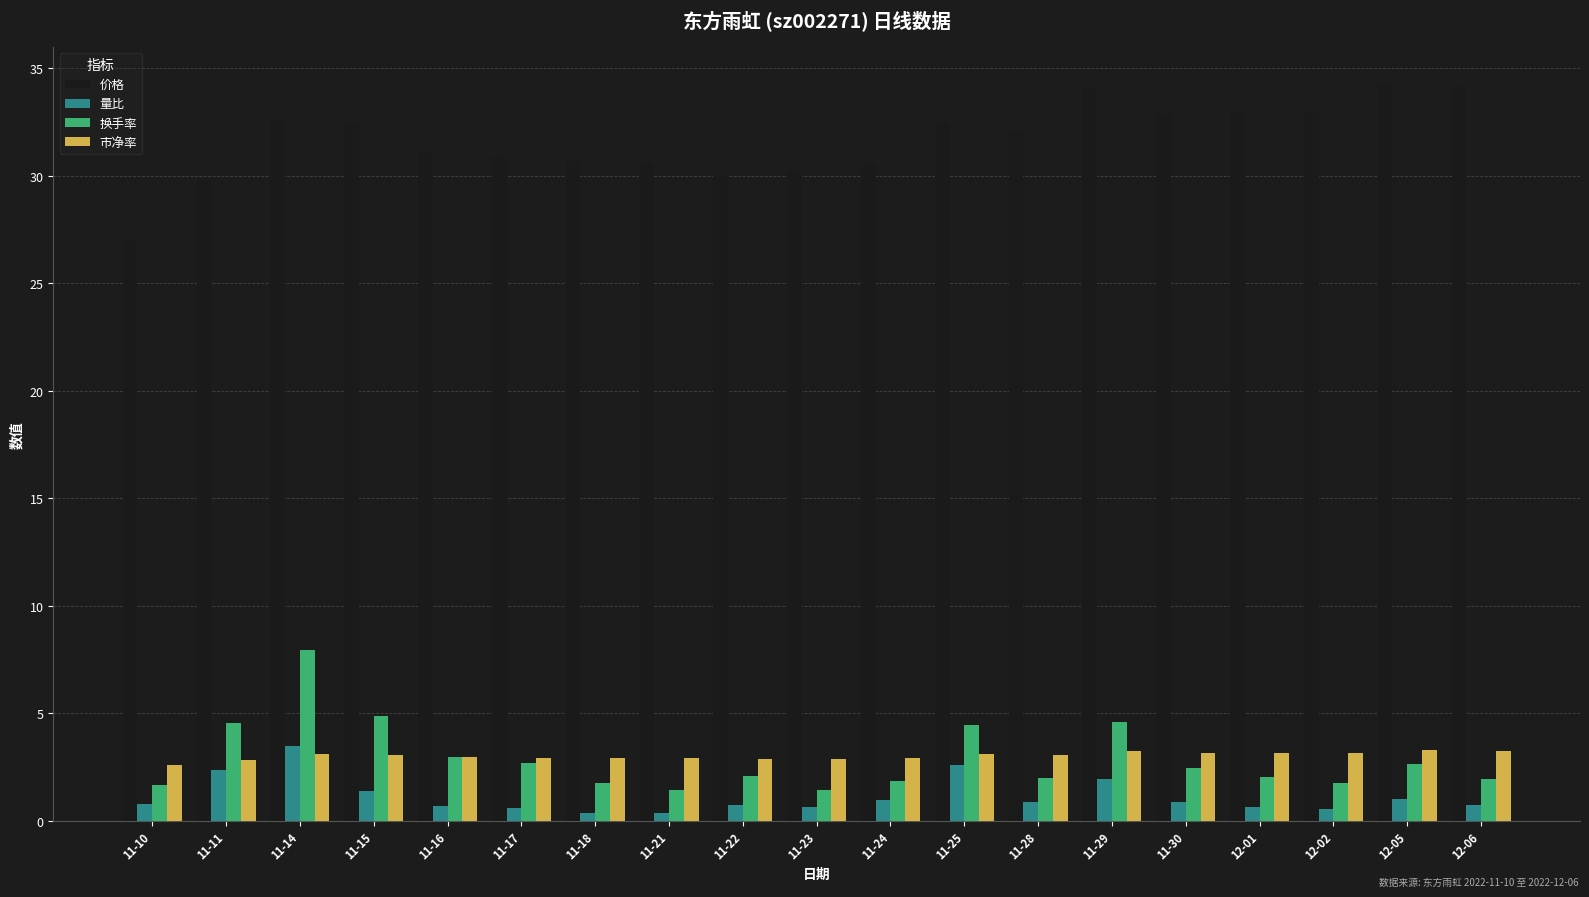

Which series has the largest range (max minus min)?

价格